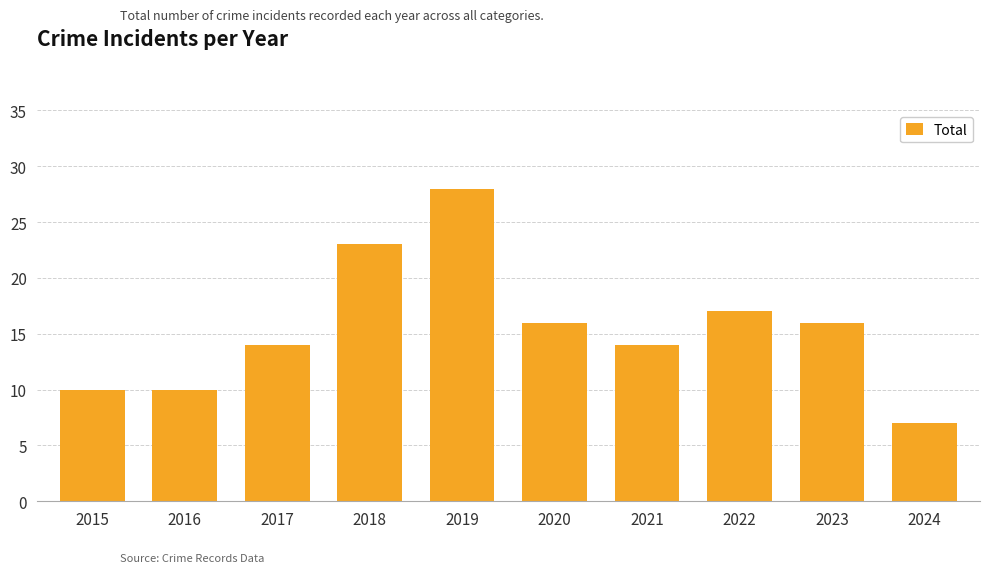

Between 2016 and 2018, which is larger?

2018